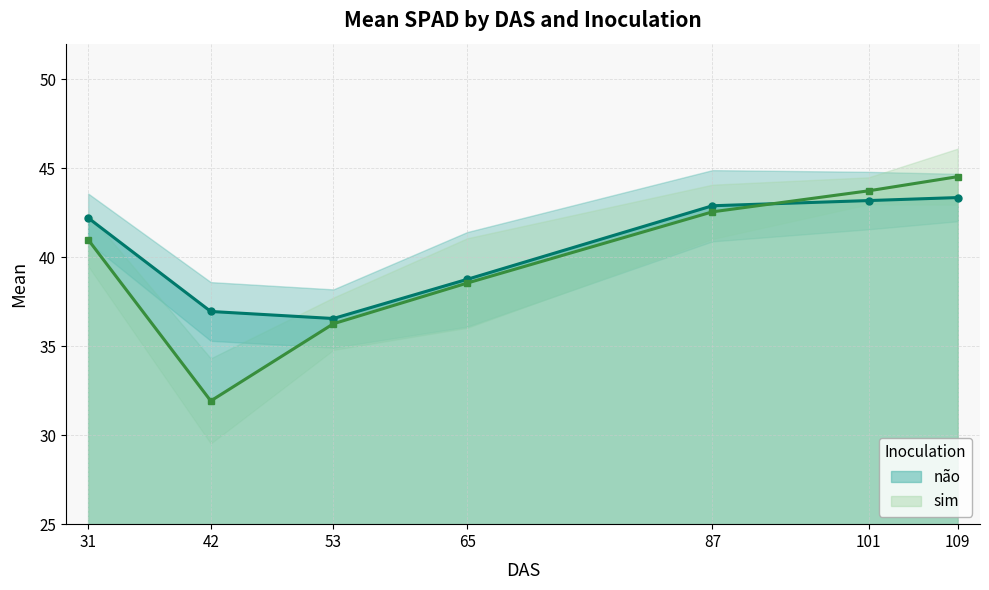

How many lines are shown in the chart?

2